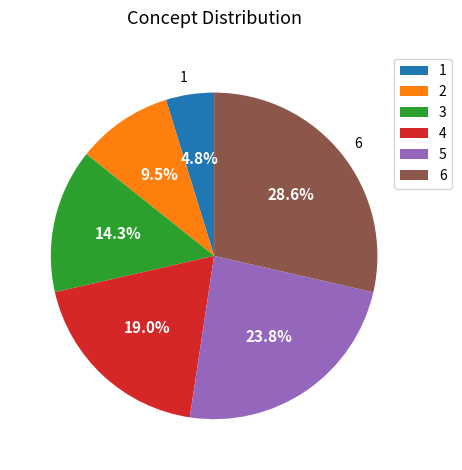

Is there a majority slice in this chart?

No